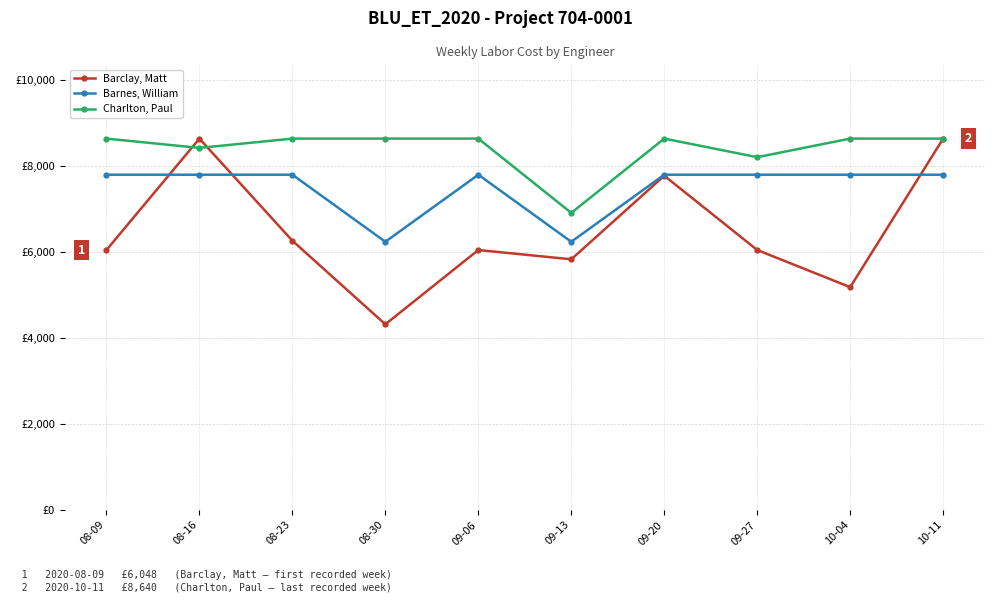

How many series are shown in this chart?

3